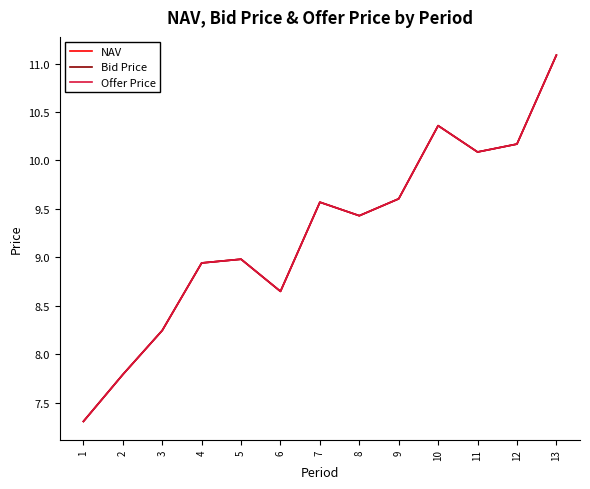

Rank the series by their maximum value, from lowest to highest.

NAV, Bid Price, Offer Price